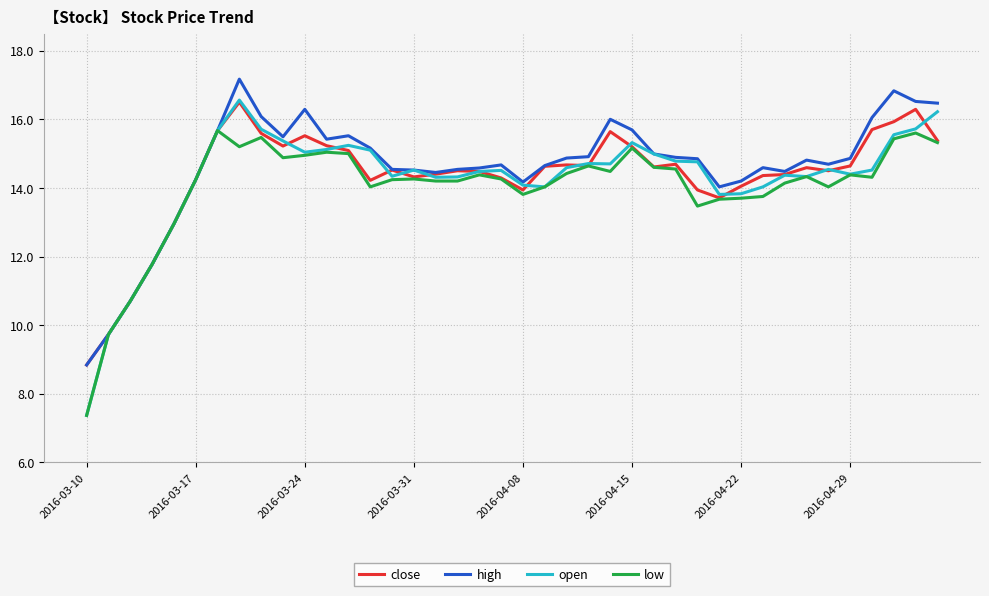

What is the smallest value displayed?

7.4